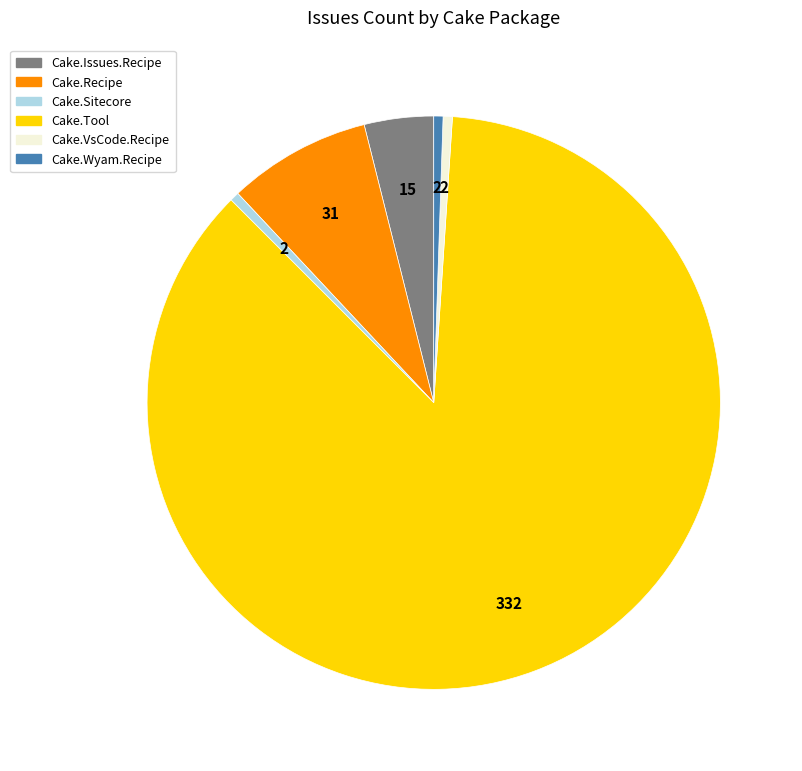

Does any single category account for the majority?

Yes